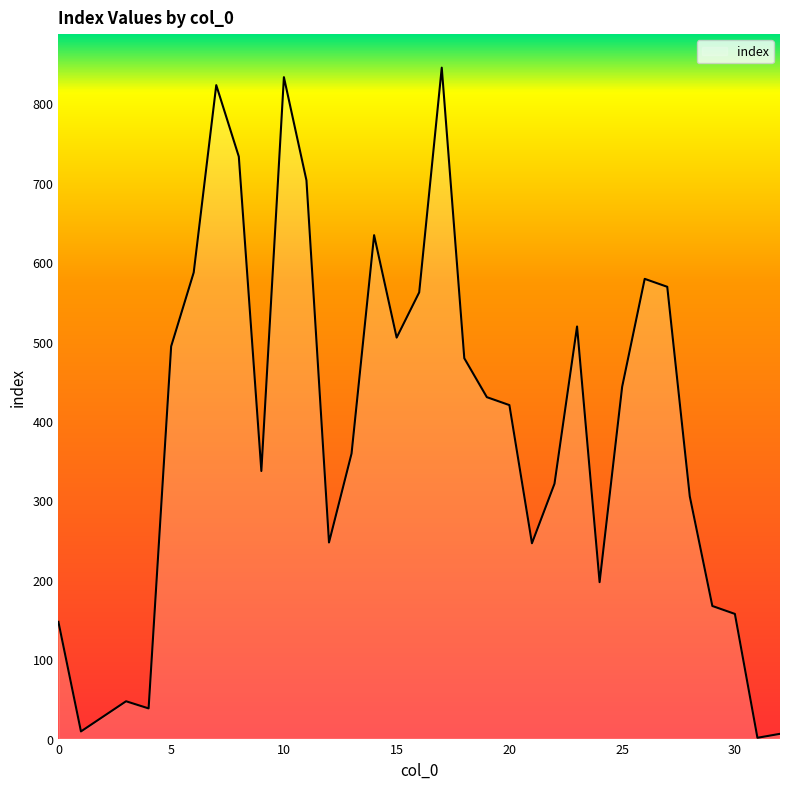

What is the smallest value displayed?

1